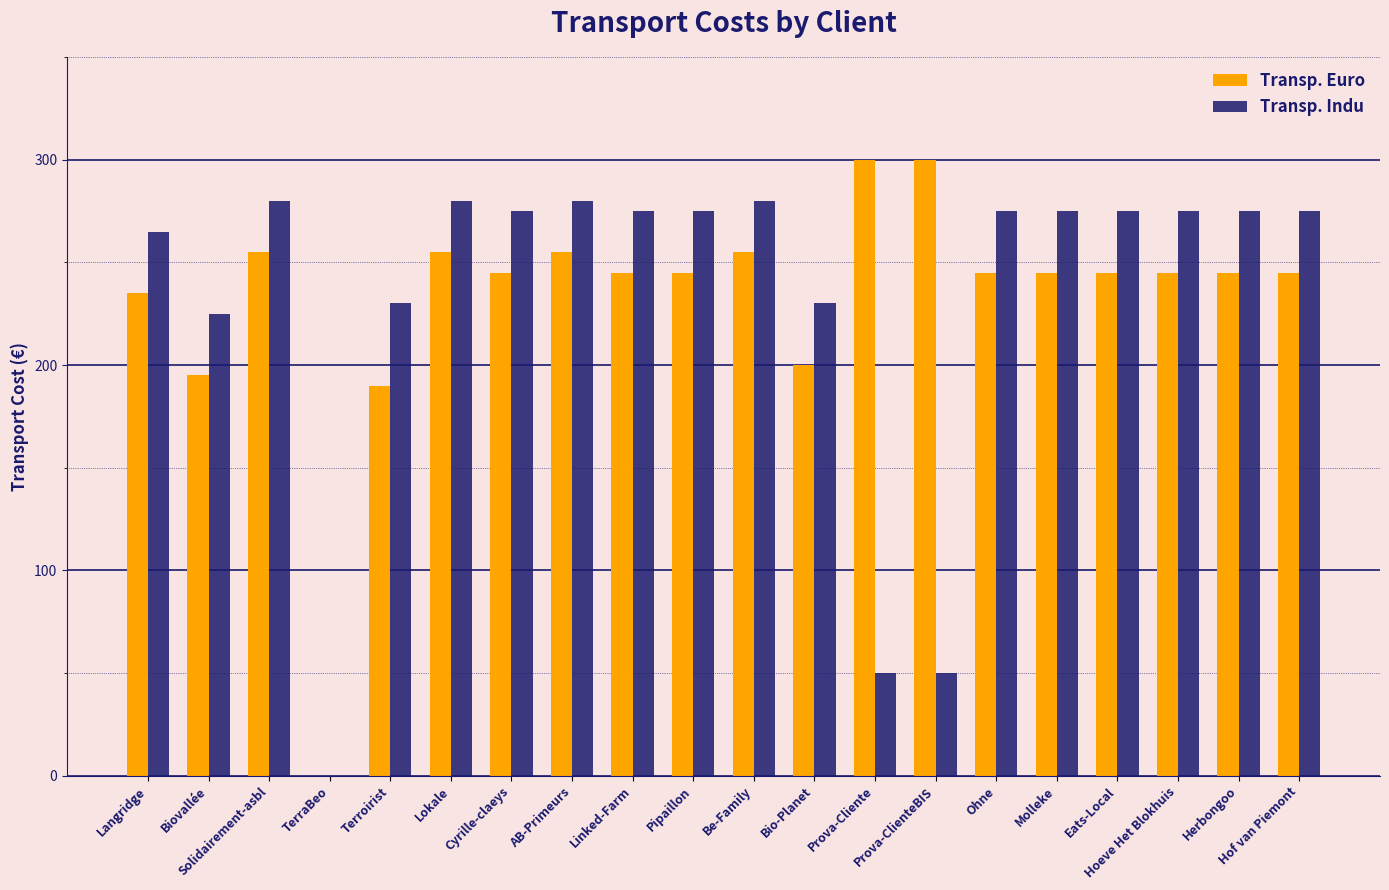

What is the sum of the Transp. Euro values at TerraBeo and Biovallée?

195